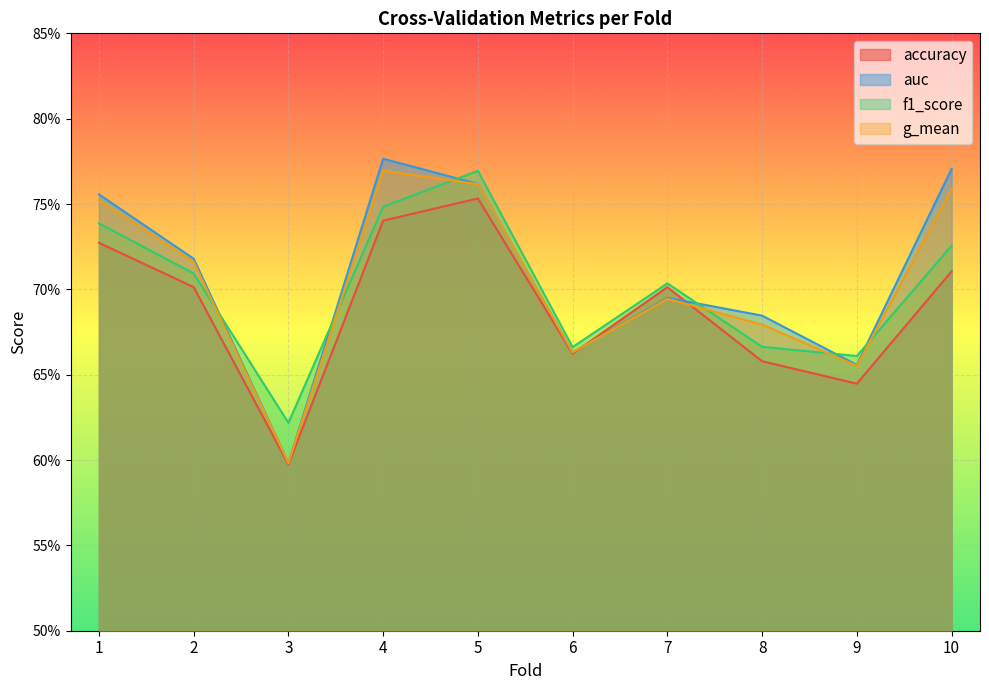

What is the smallest value displayed?

0.6